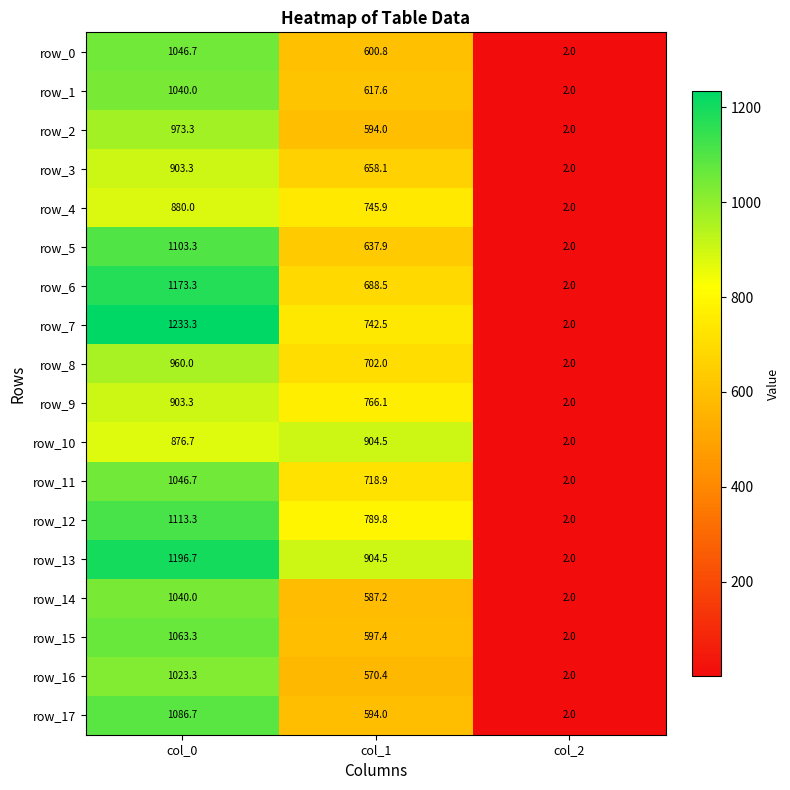

What is the difference between the highest and lowest values at col_0?

356.6